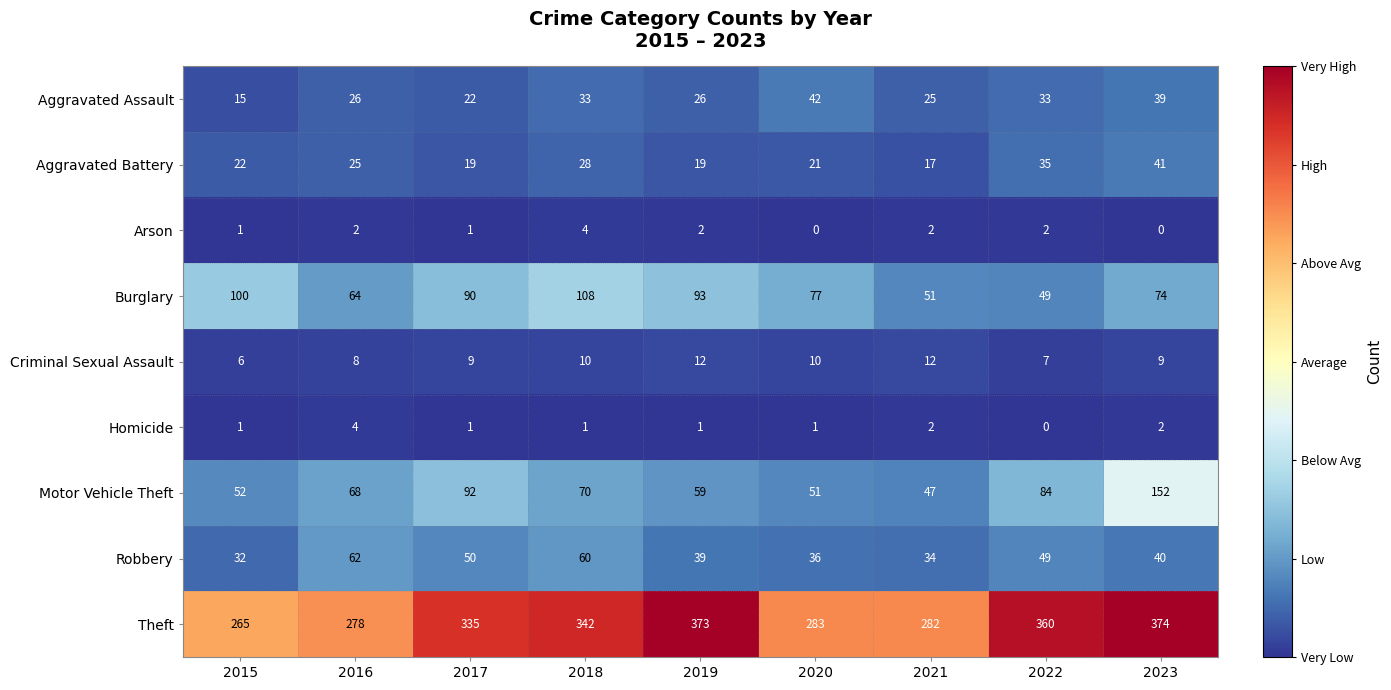

Which series has the largest range (max minus min)?

Theft